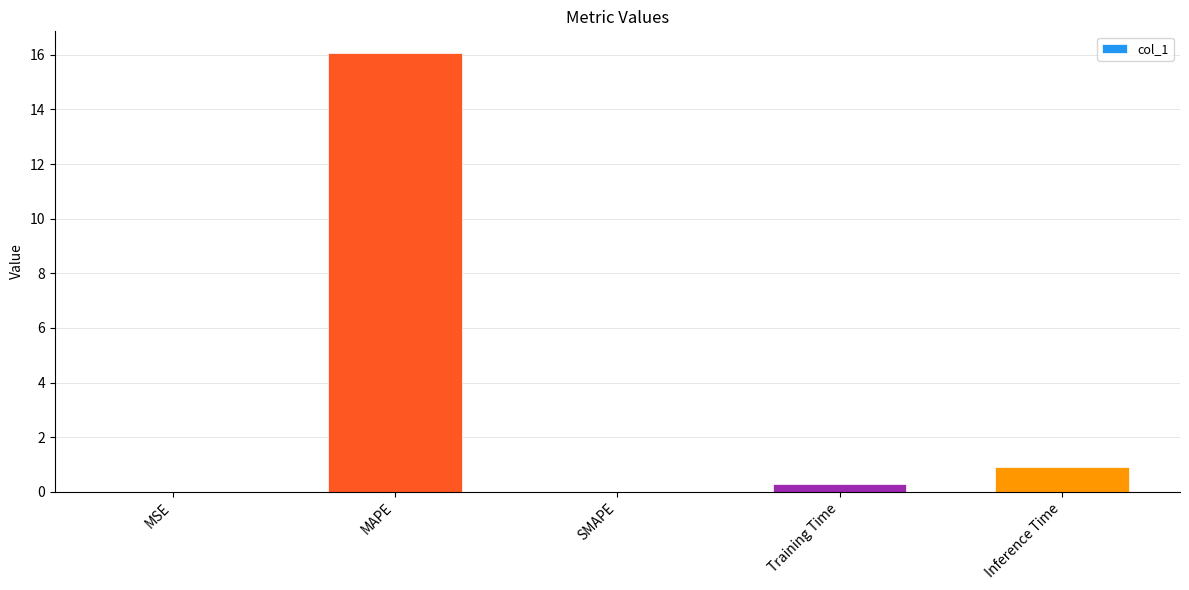

Which has a higher value, SMAPE or Inference Time?

Inference Time